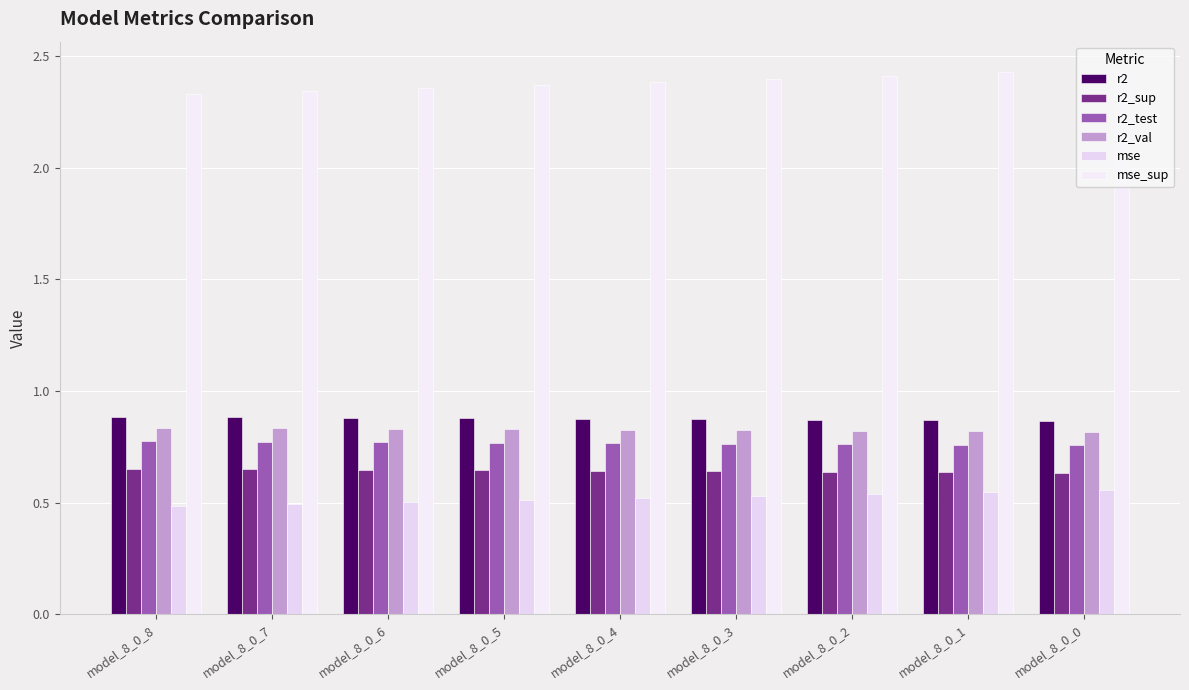

Which series has the largest total across all categories?

mse_sup